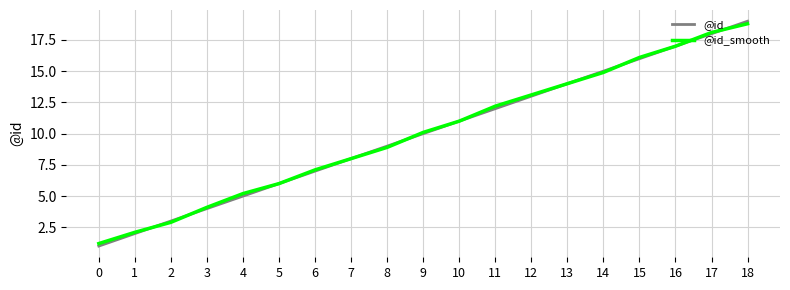

True or false: @id_smooth has more than 1 points higher than both neighbors.

False